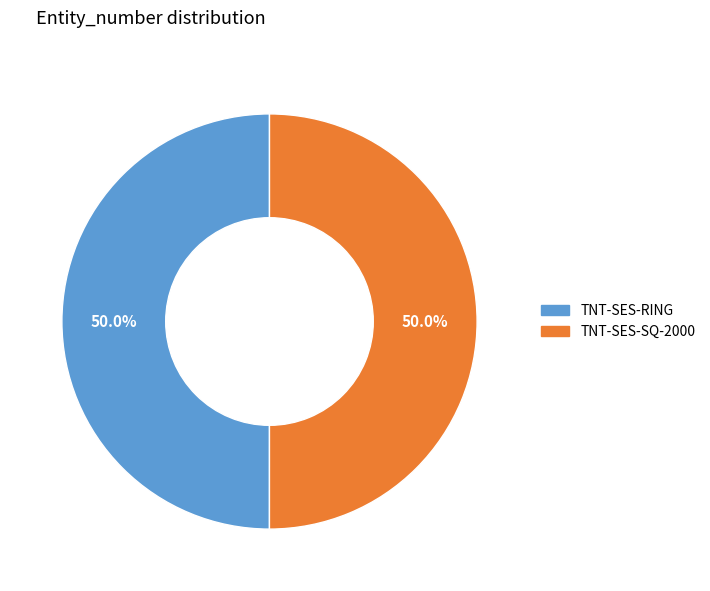

Do TNT-SES-SQ-2000 and TNT-SES-RING together represent more than half of the pie?

Yes